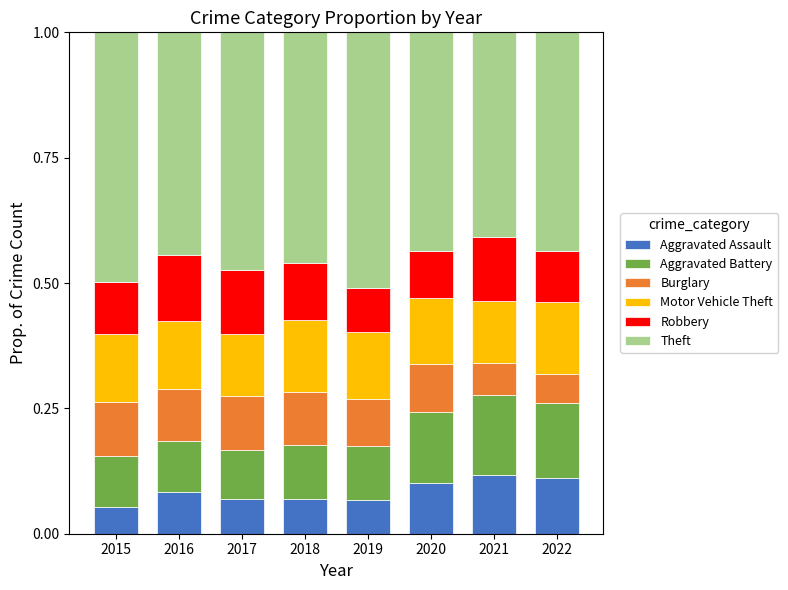

What is the total value across all series at 2022?

1.0